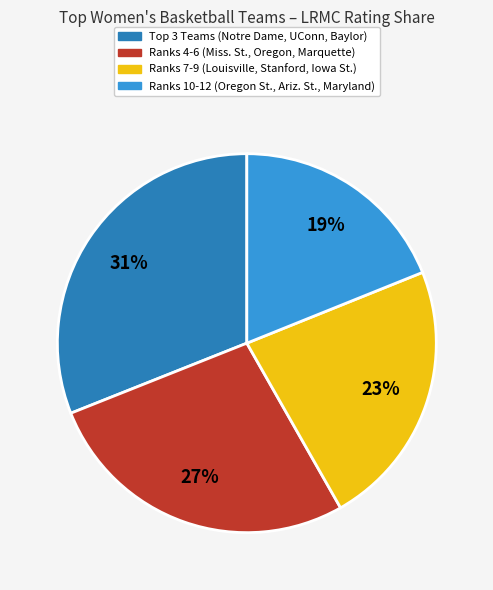

To the nearest percent, what is the difference between the largest and smallest slice percentages?

12%